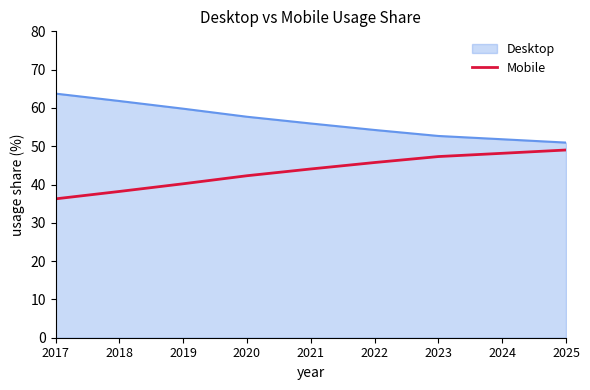

What is the spread (max minus min) of values at 2019?

19.6